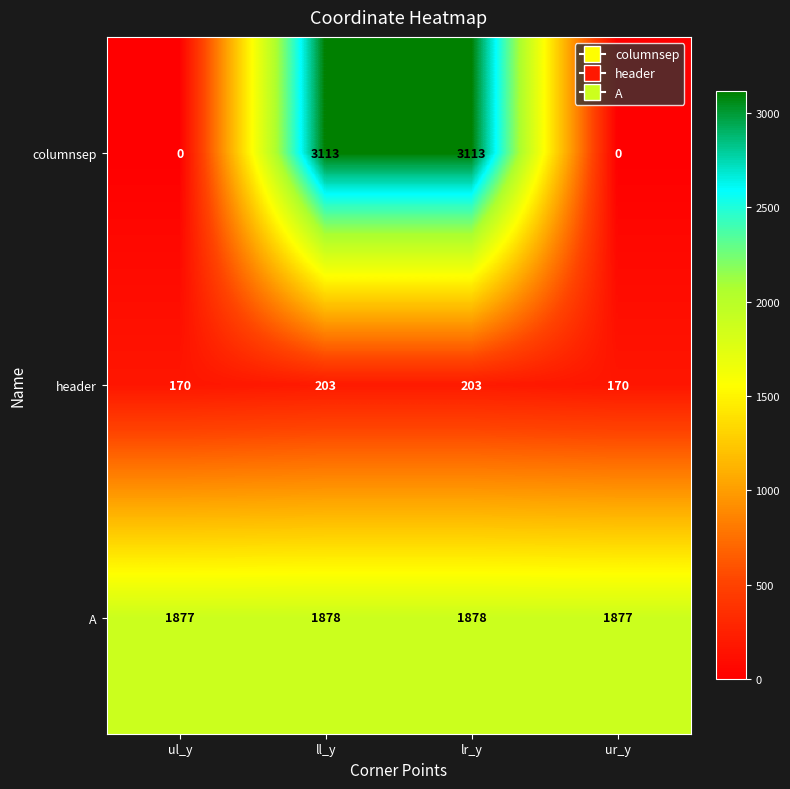

Rank the series by their average value, from highest to lowest.

A, columnsep, header